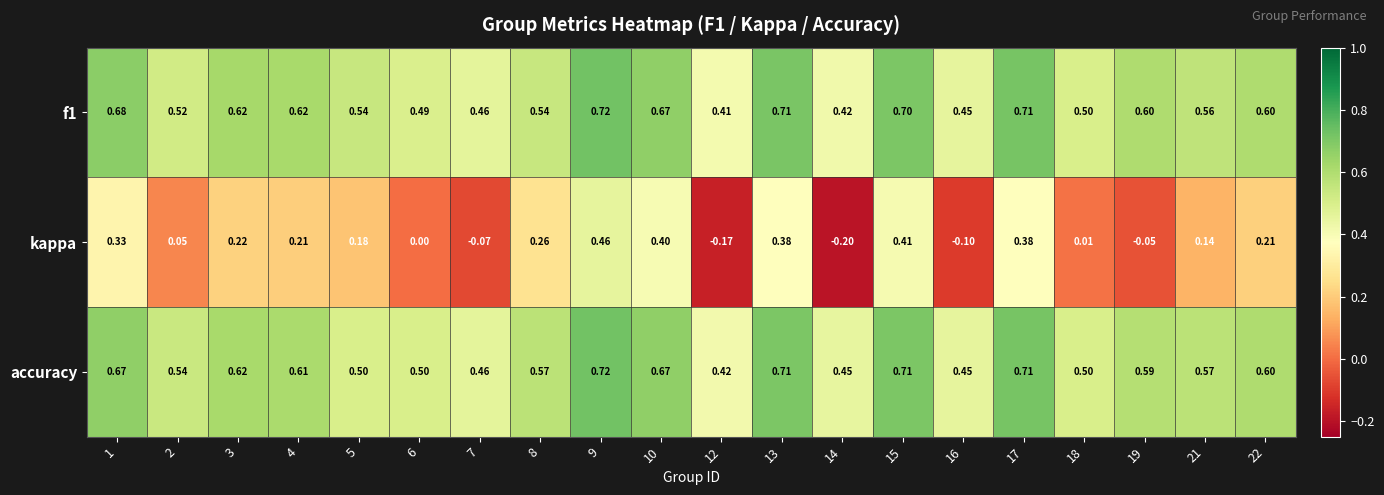

Which series has the largest range (max minus min)?

kappa